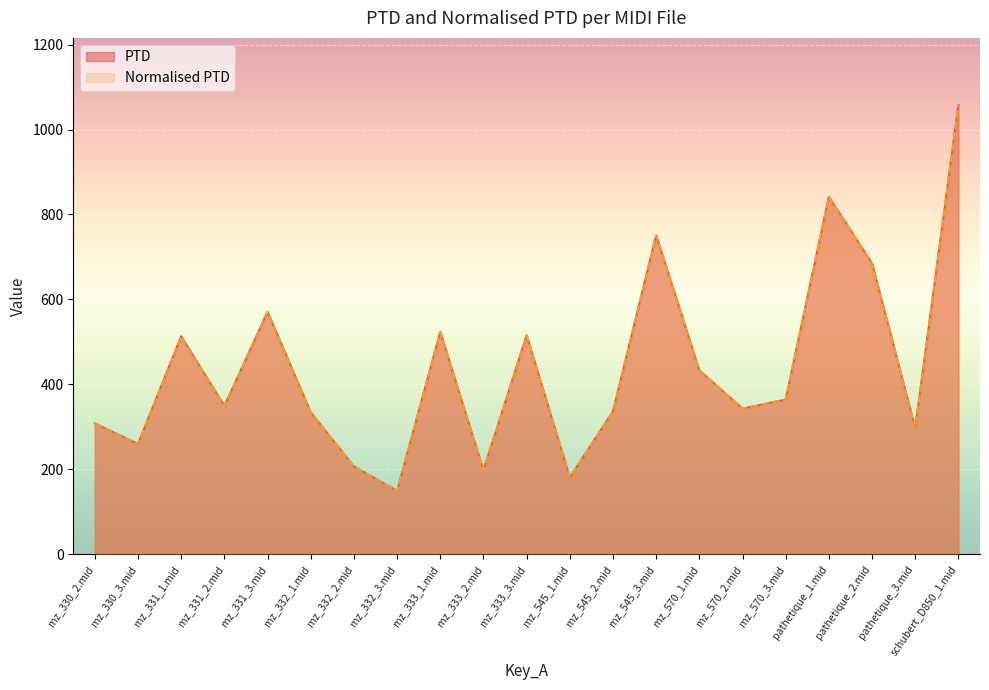

At which category is the sum across all series the highest?

schubert_D850_1.mid